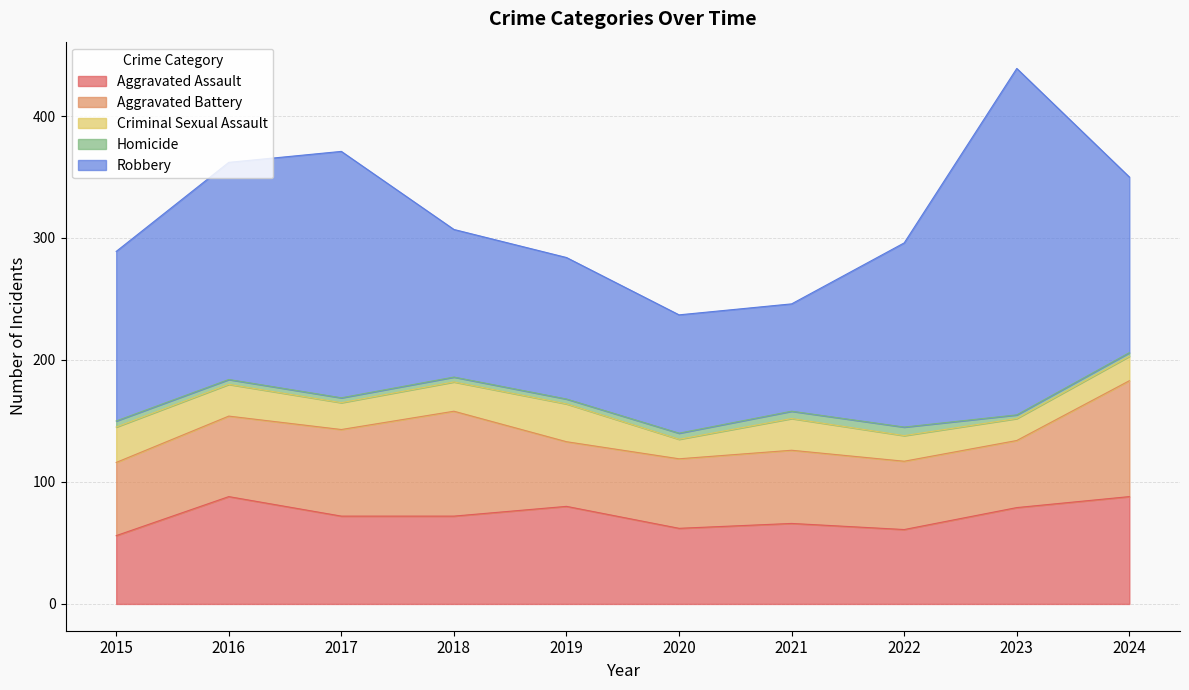

The value of Aggravated Battery at 2015 is 60. True or false?

True